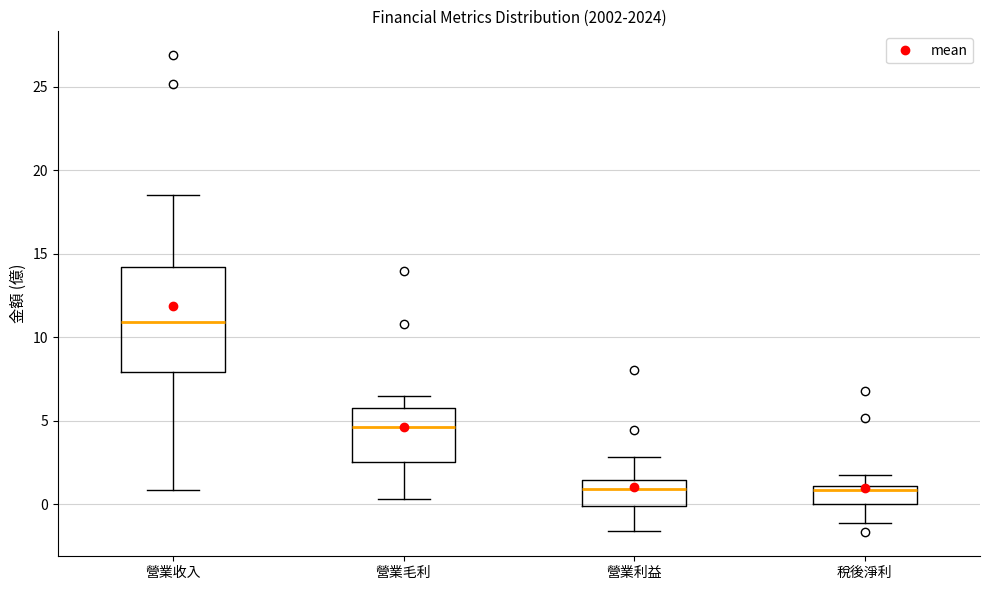

Which box is the tallest, from its lower edge to its upper edge?

營業收入